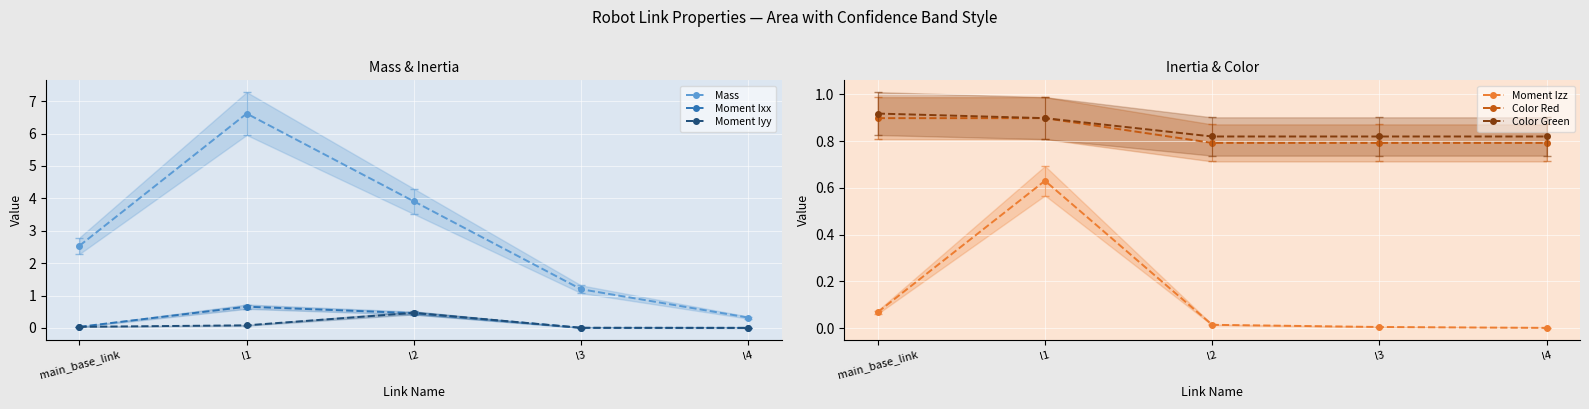

Is this an area chart (filled region under the line)?

No